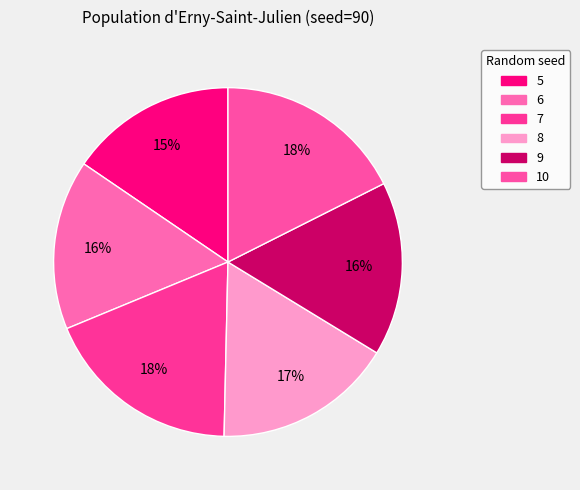

Is it true that 6 is 9% of the pie?

False